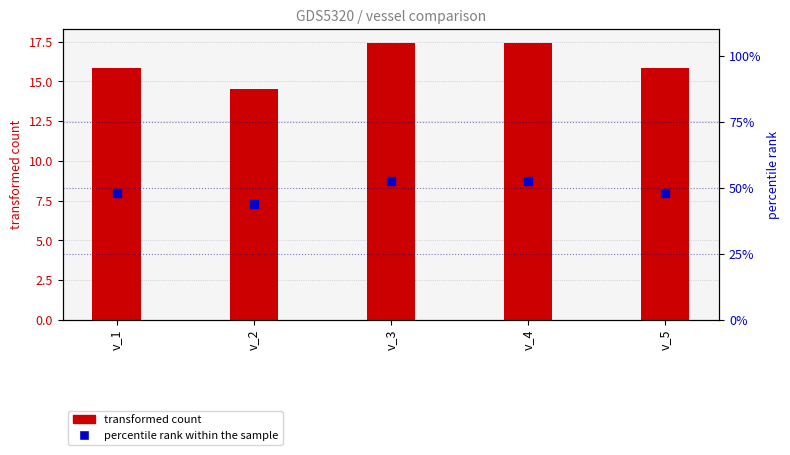

At how many categories does at least one series exceed 23?

5